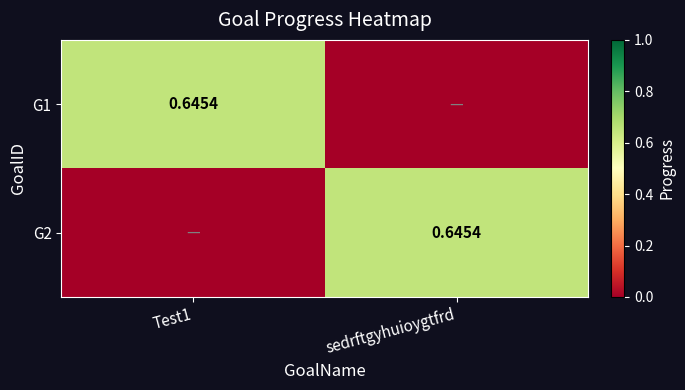

Which label corresponds to the smallest value in the chart?

sedrftgyhuioygtfrd